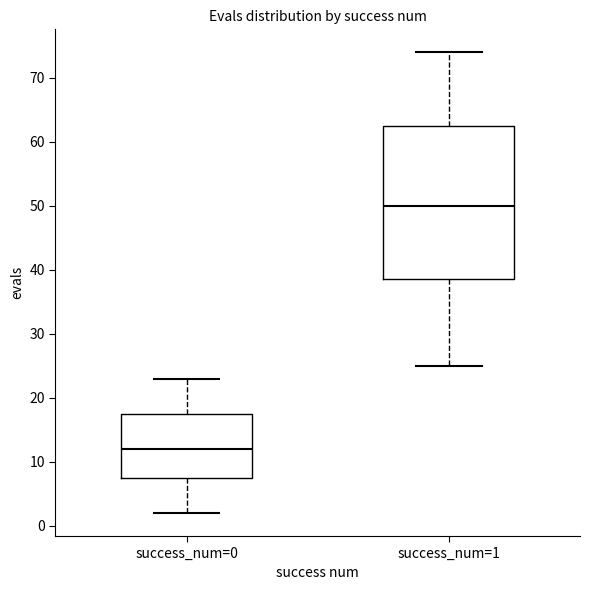

Which box has the highest median line?

success_num=1